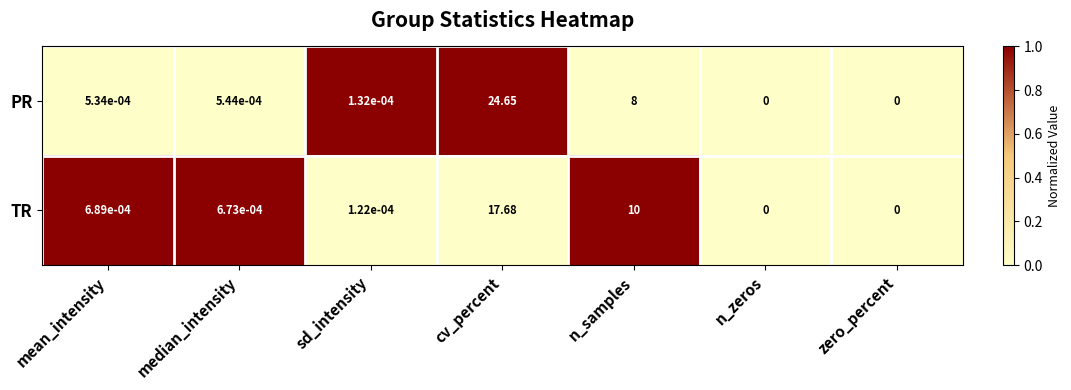

Where is PR nearest to the value 12?

n_samples